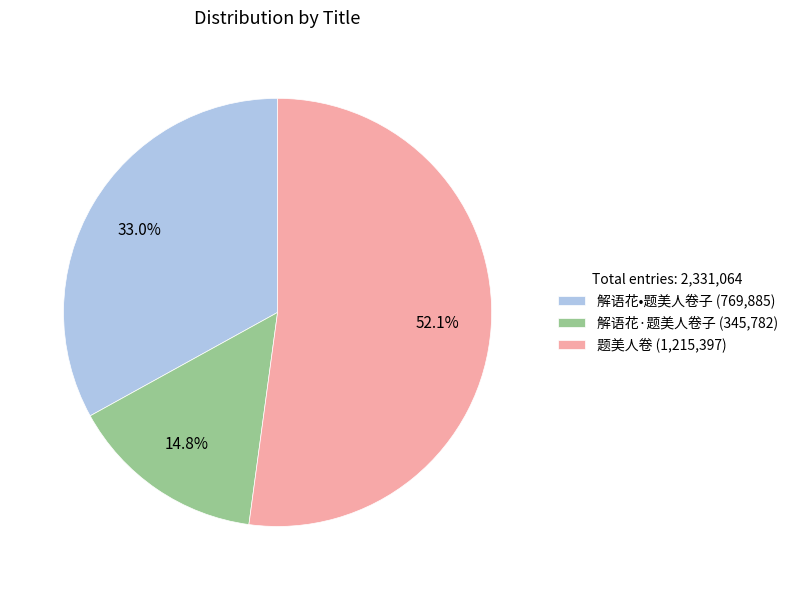

What is the smallest slice in the pie chart?

解语花·题美人卷子